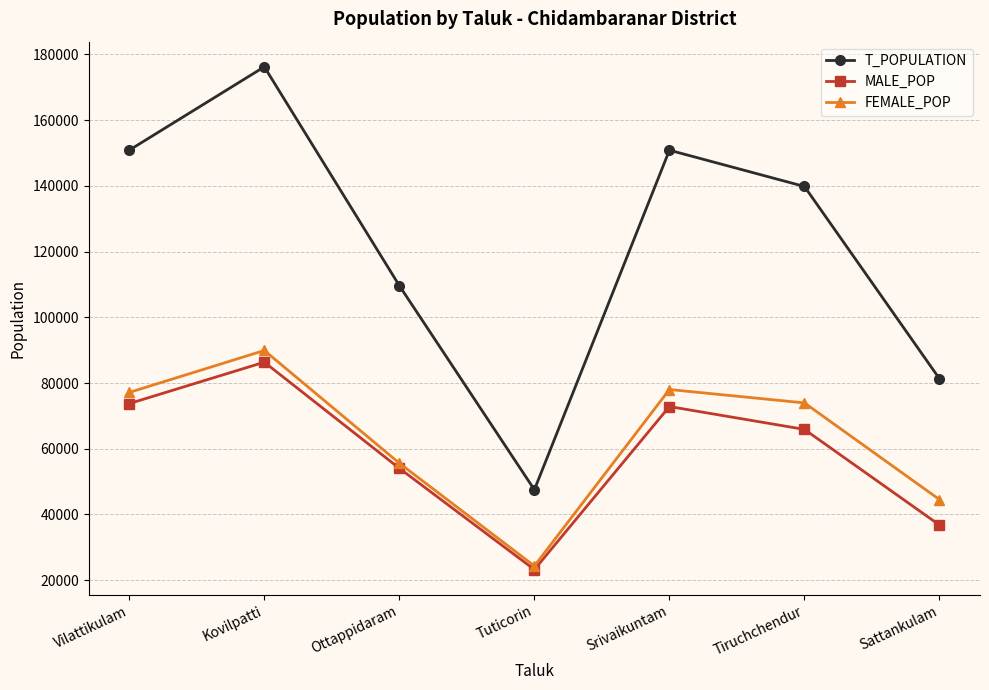

True or false: FEMALE_POP has more than 1 points higher than both neighbors.

True